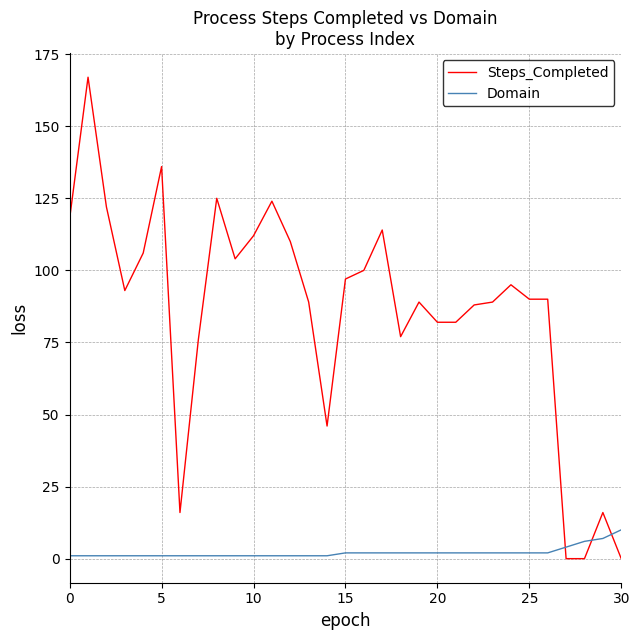

How many intersections are there between Steps_Completed and Domain?

3